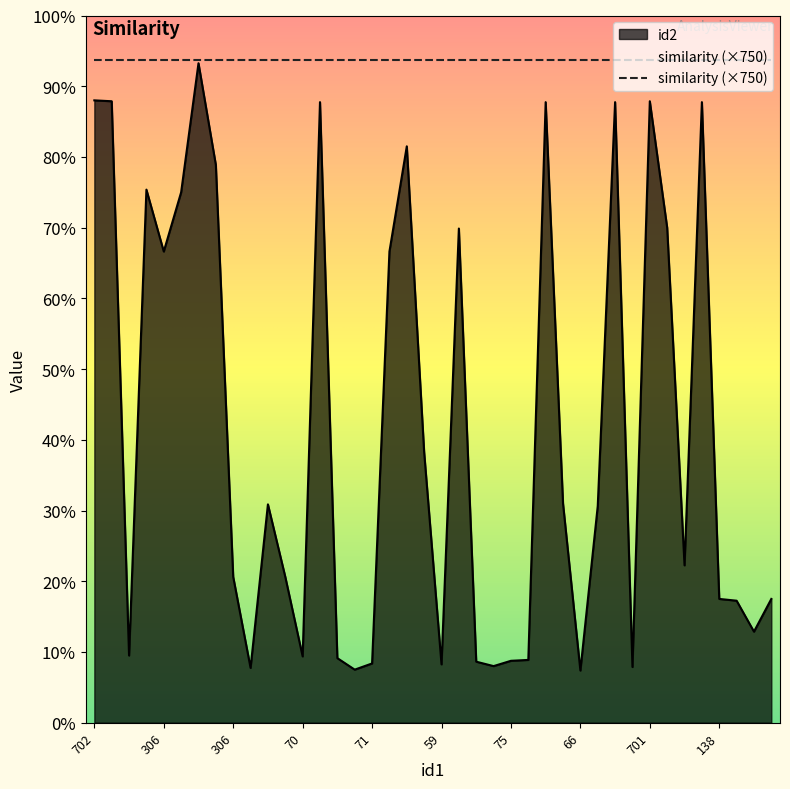

What is the change in value from 702 to 533?

-539